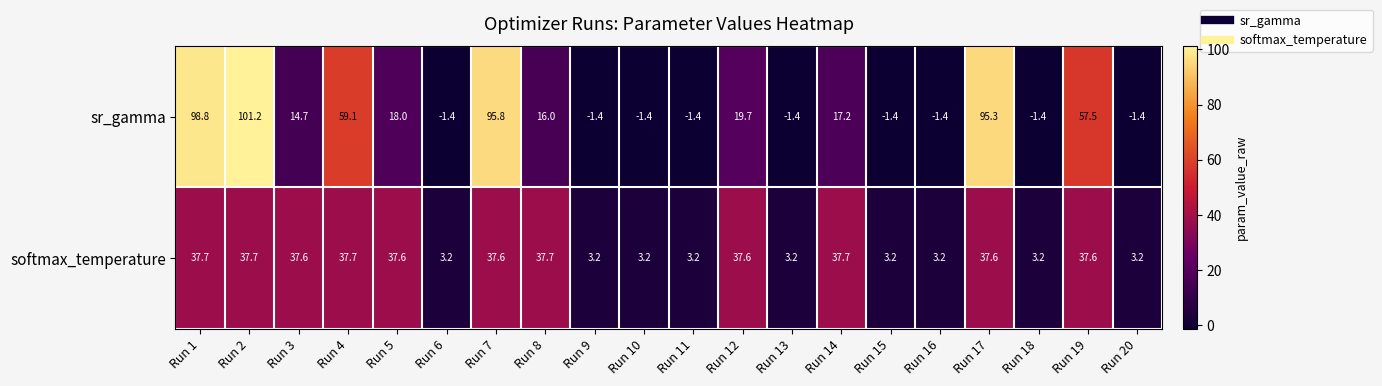

What is the difference between the highest and lowest values at Run 5?

19.6